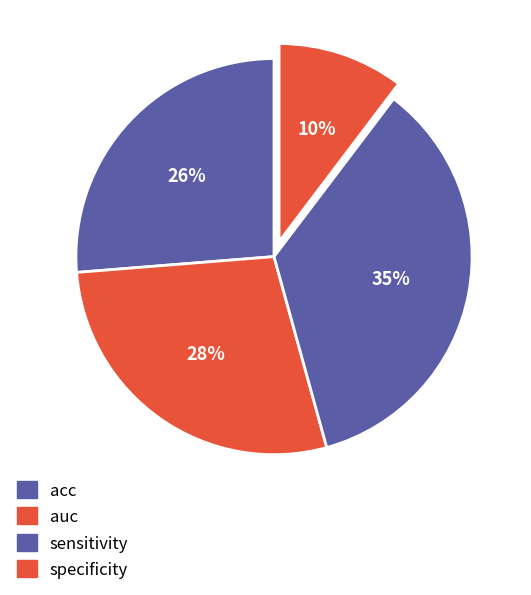

Is it true that specificity is 23% of the pie?

False